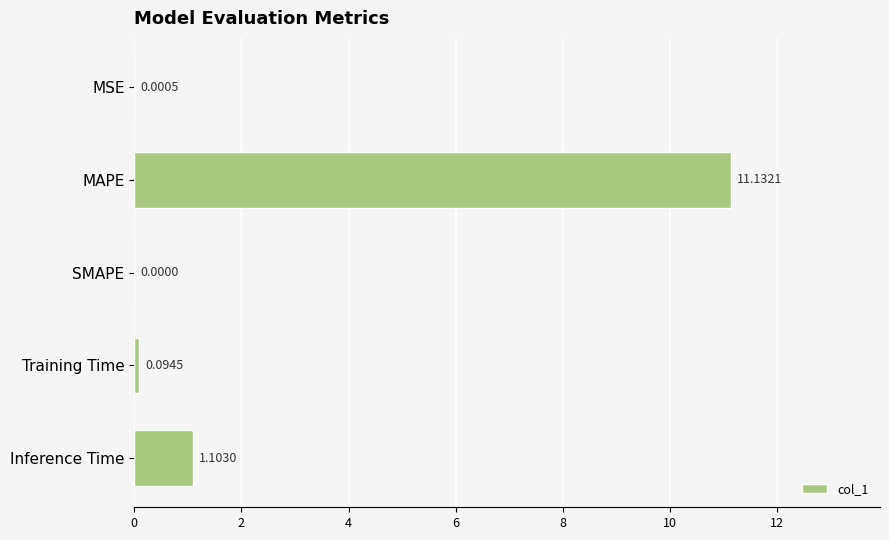

What is the sum of the values at Inference Time and SMAPE?

1.1